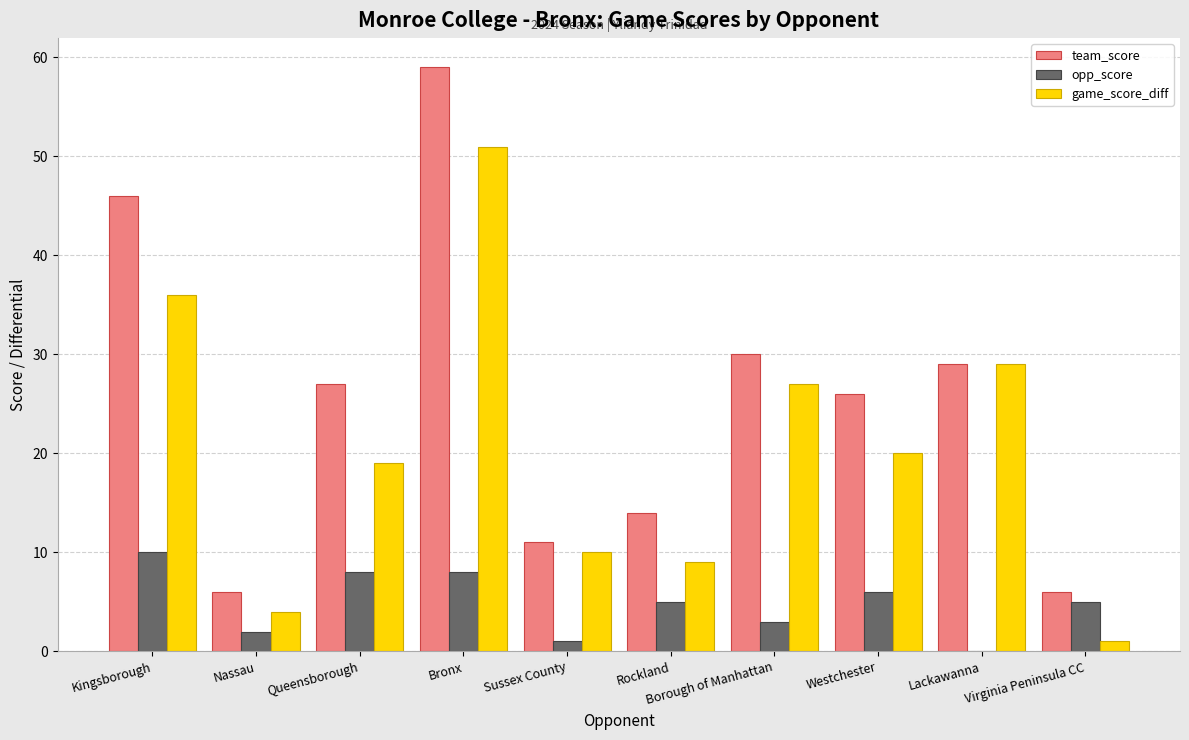

True or false: opp_score has a value of 5 at Kingsborough.

False